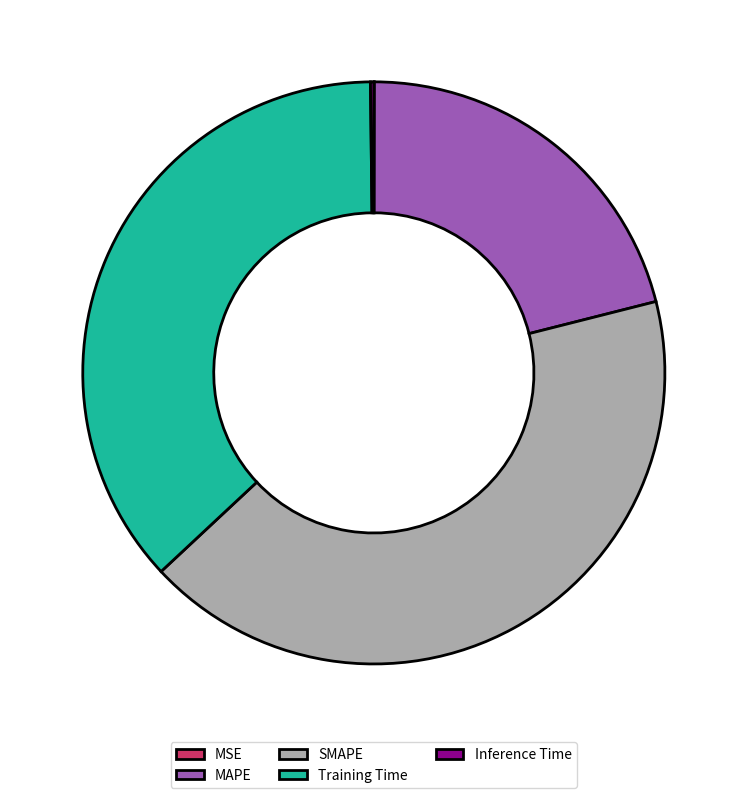

Is it true that SMAPE is 48% of the pie?

False